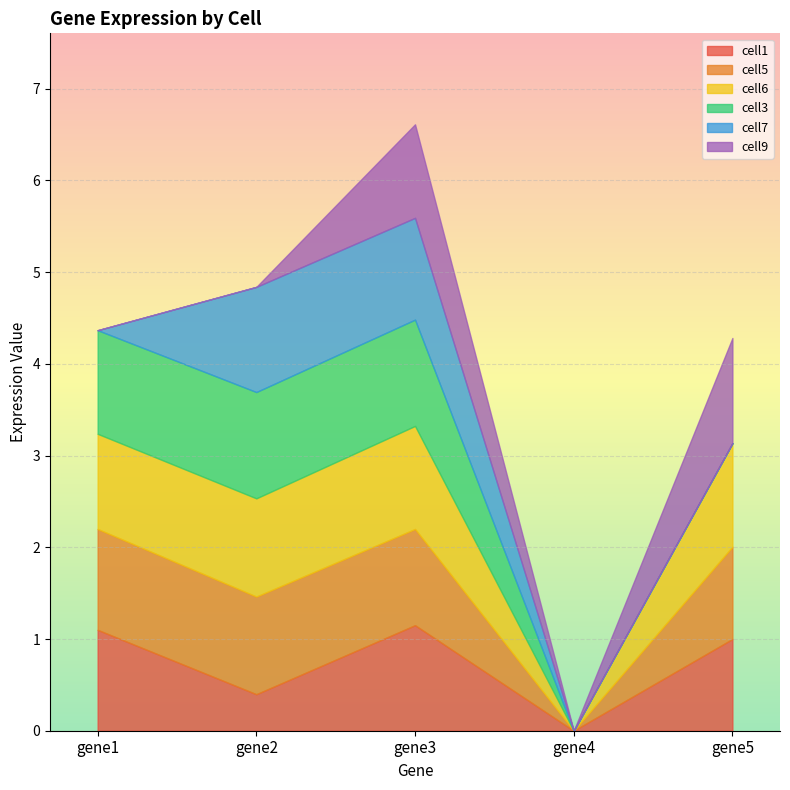

Reading right to left, transcribe all the data shown in this chart.

cell1: gene5=1.0	gene4=0.0	gene3=1.2	gene2=0.4	gene1=1.1
cell5: gene5=1.0	gene4=0.0	gene3=1.0	gene2=1.1	gene1=1.1
cell6: gene5=1.1	gene4=0.0	gene3=1.1	gene2=1.1	gene1=1.0
cell3: gene5=0.0	gene4=0.0	gene3=1.2	gene2=1.2	gene1=1.1
cell7: gene5=0.0	gene4=0.0	gene3=1.1	gene2=1.1	gene1=0.0
cell9: gene5=1.1	gene4=0.0	gene3=1.0	gene2=0.0	gene1=0.0